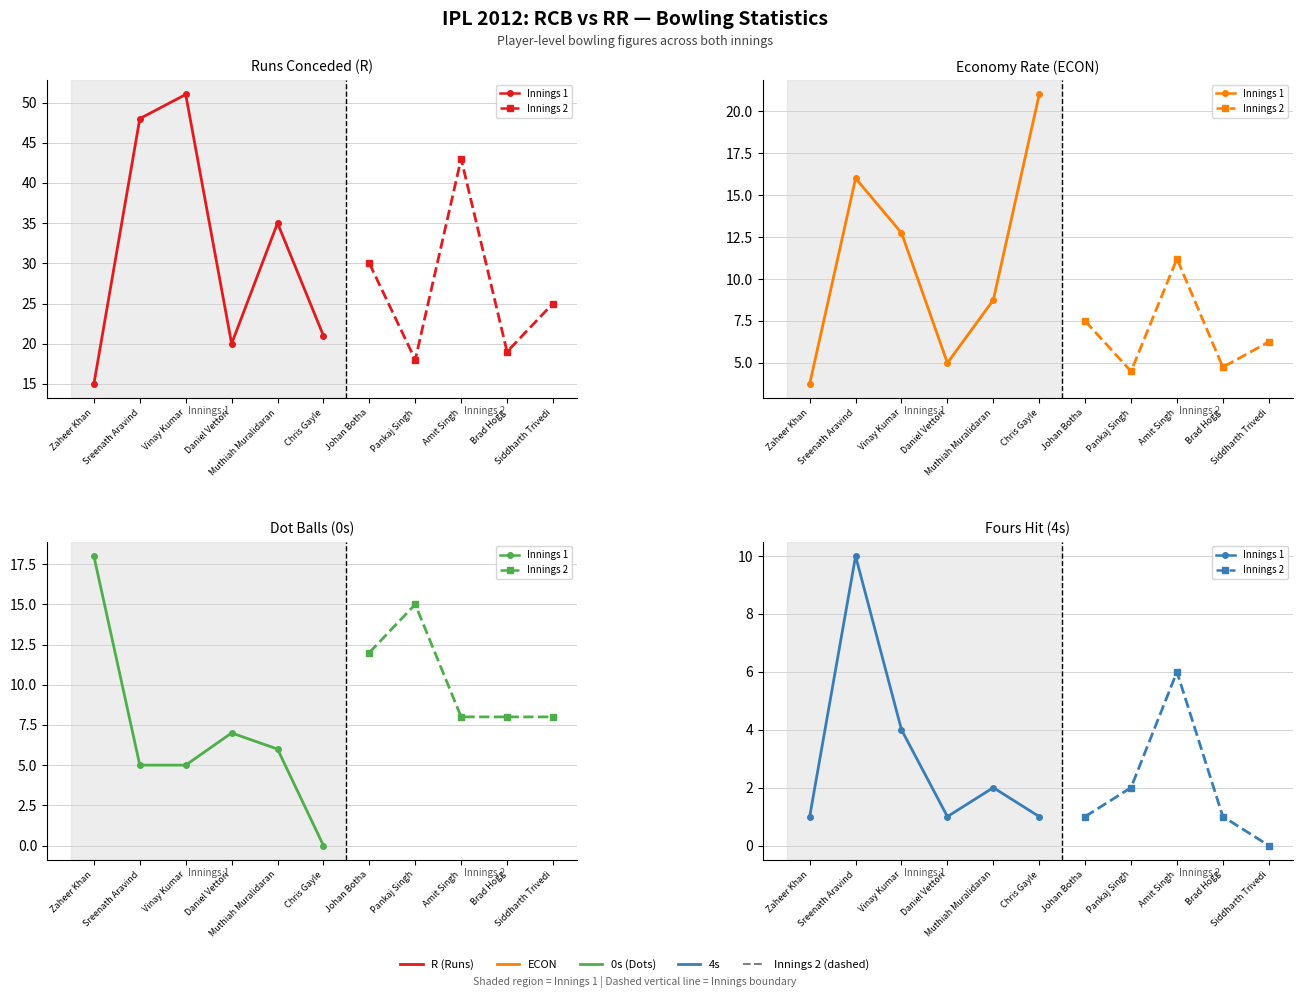

What is the difference between the second highest and second lowest values in the ECON series?

11.5